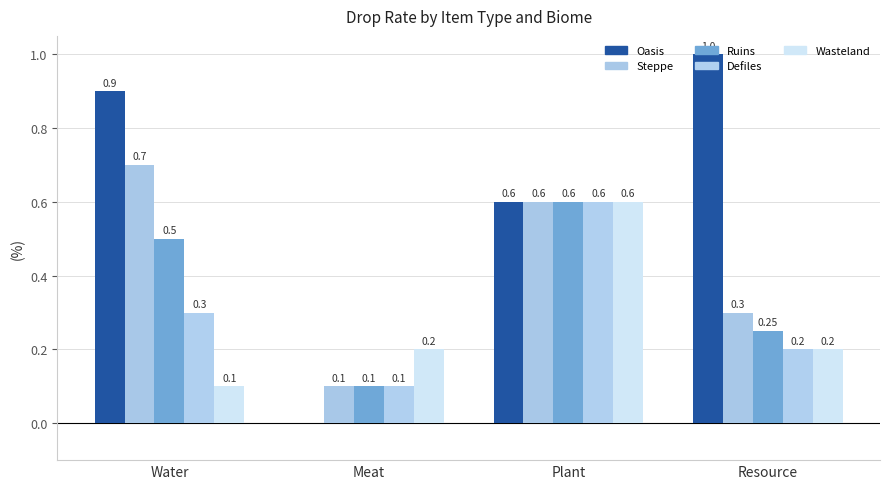

Reading left to right, what are all the values shown in this chart?

Oasis: 0.9	0.0	0.6	1.0
Steppe: 0.7	0.1	0.6	0.3
Ruins: 0.5	0.1	0.6	0.2
Defiles: 0.3	0.1	0.6	0.2
Wasteland: 0.1	0.2	0.6	0.2